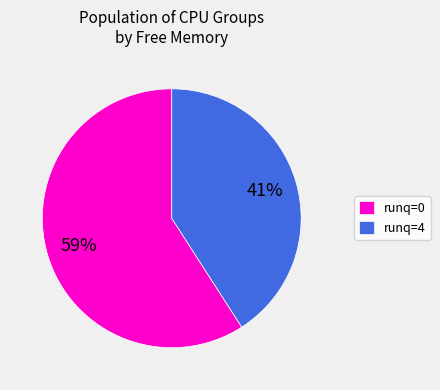

To the nearest percent, what is the average slice percentage?

50%